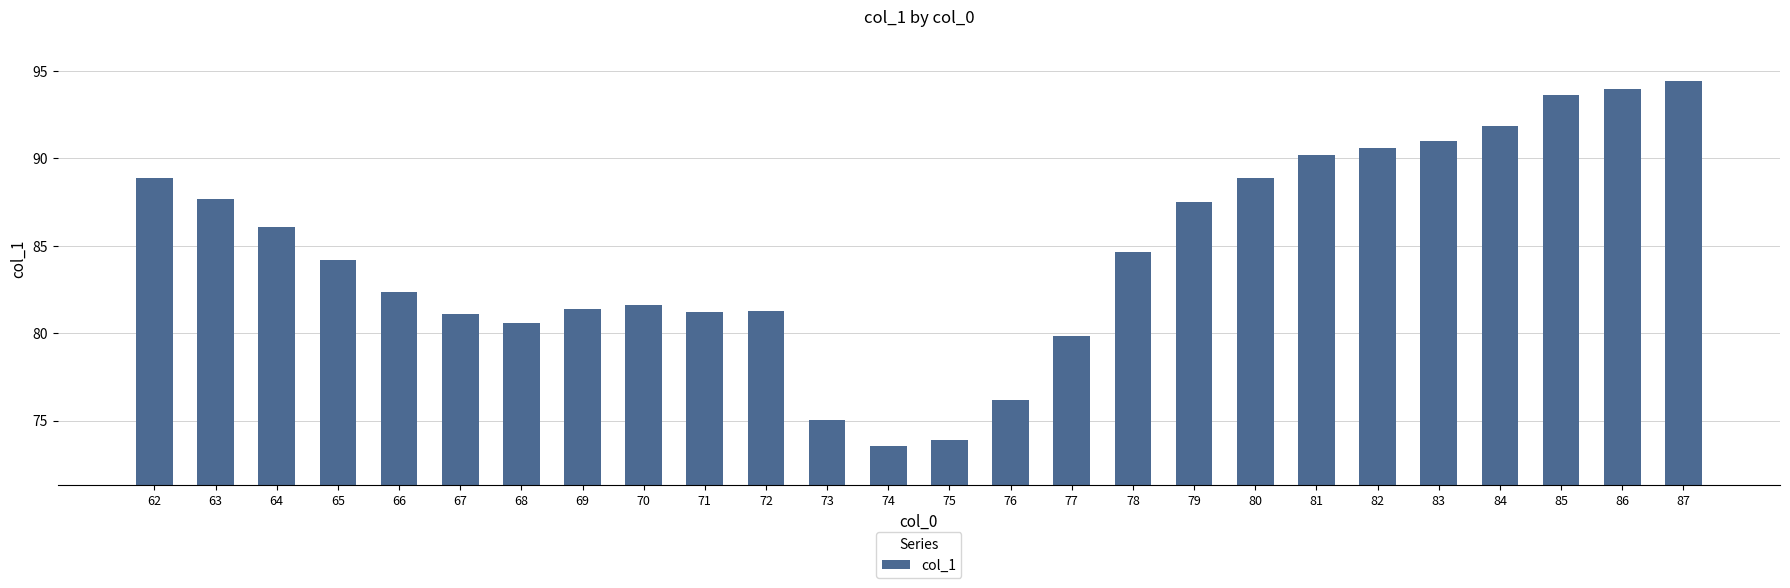

What is the minimum value shown in the chart?

73.5